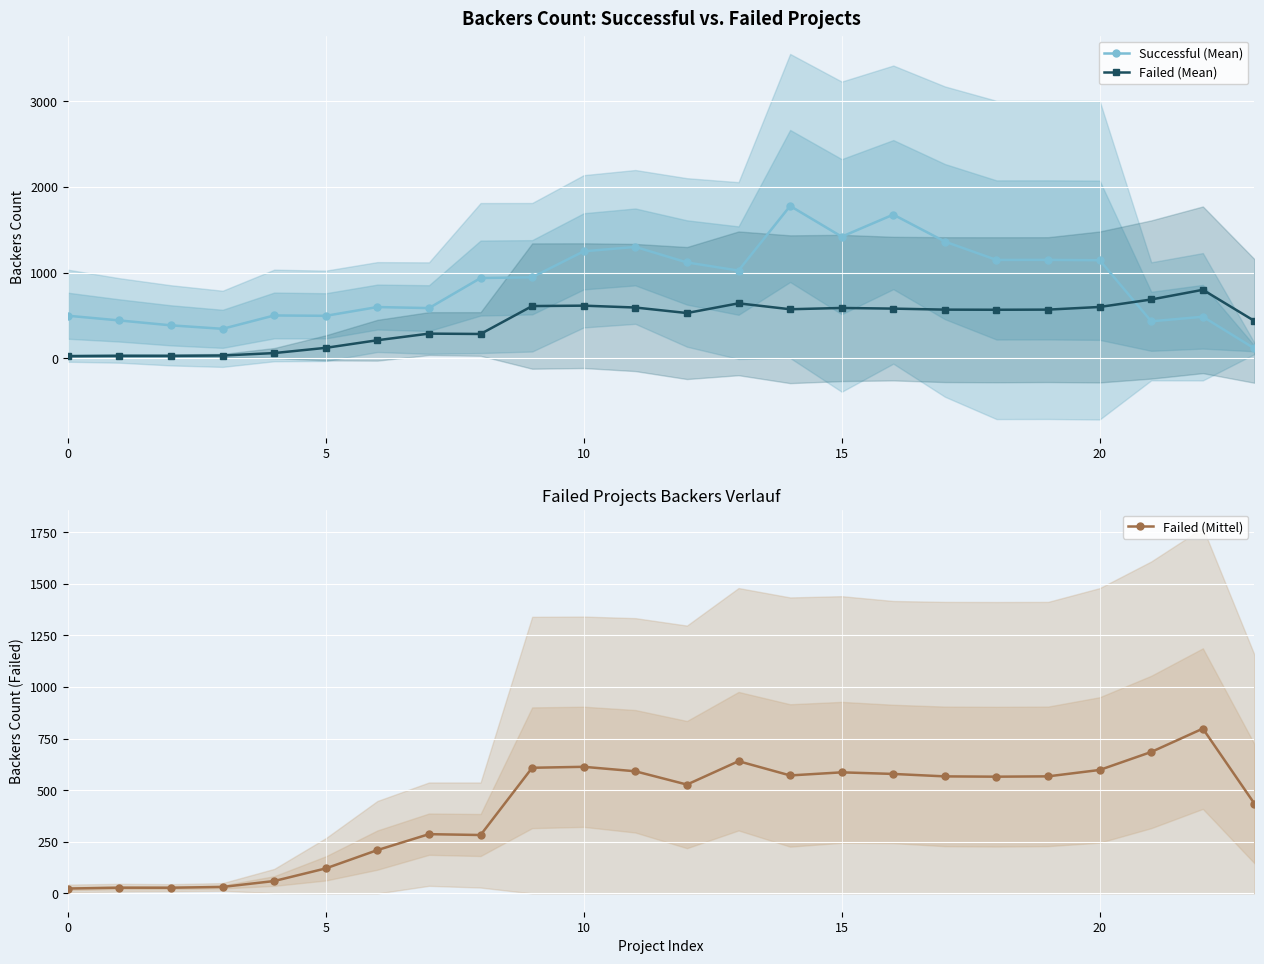

Is this an area chart (filled region under the line)?

No